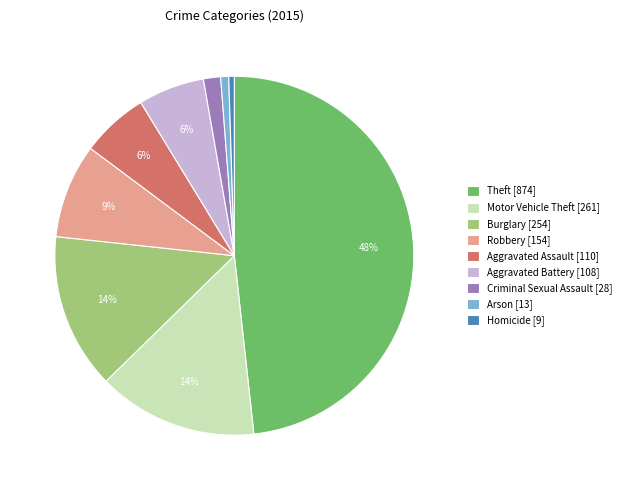

The Robbery slice represents 1% of the pie. True or false?

False